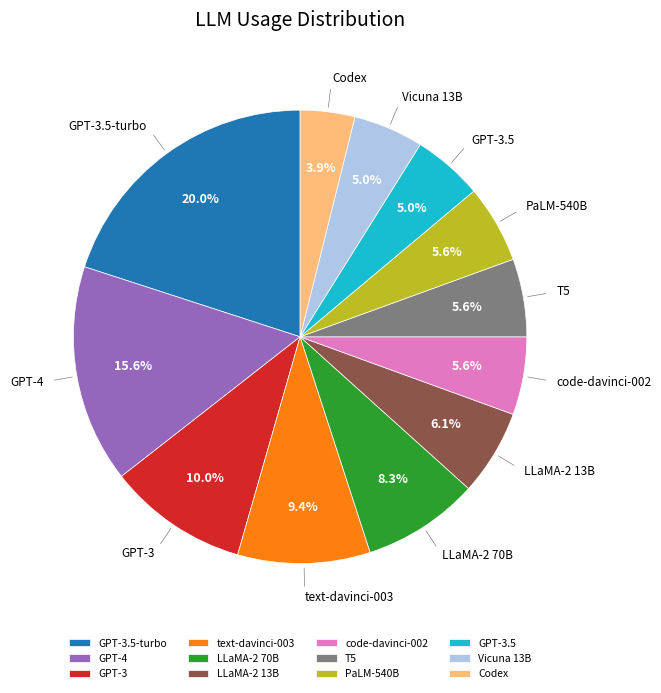

What portion of the pie excludes LLaMA-2 70B?

91.7%